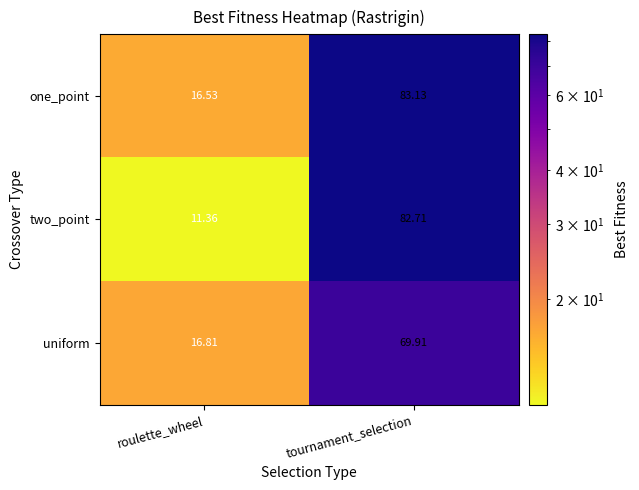

At which category is the sum across all series the highest?

tournament_selection